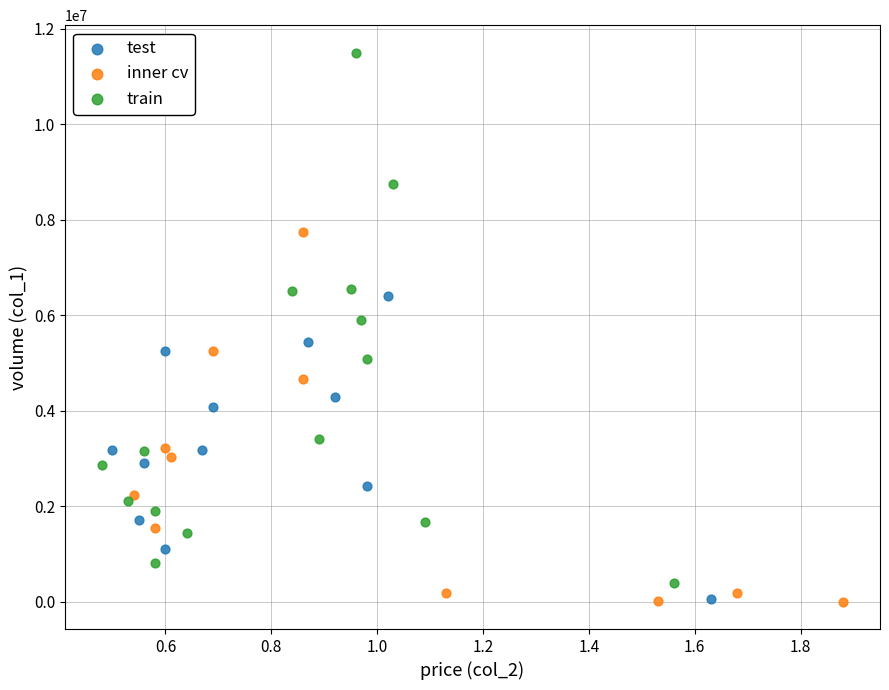

Which series has the largest Y range (max minus min)?

train